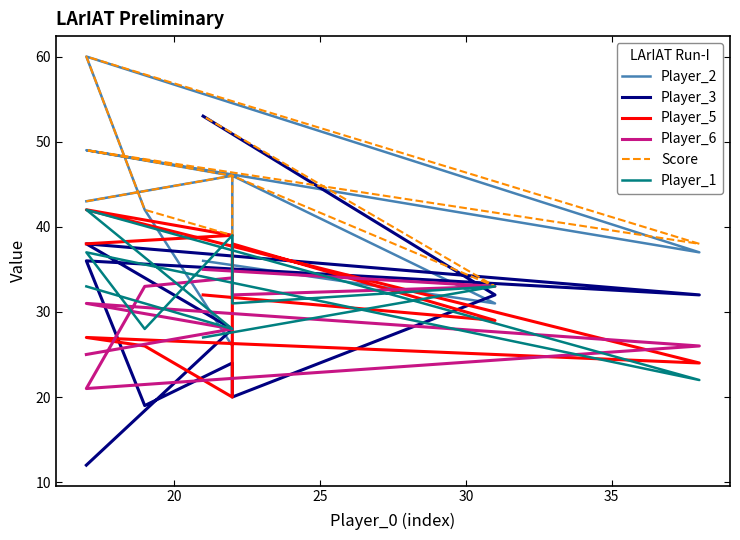

What is the total value across all series at 25?

251